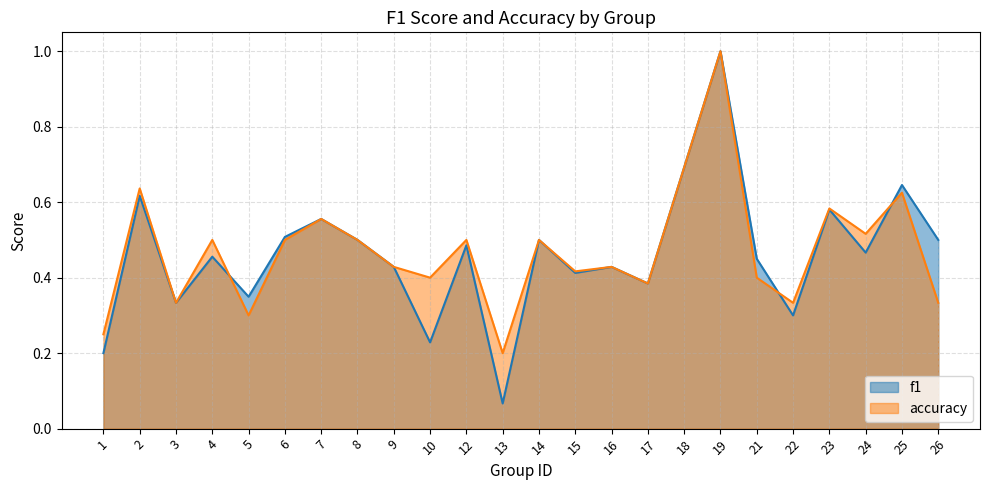

List the series in order of their overall mean, lowest first.

f1, accuracy